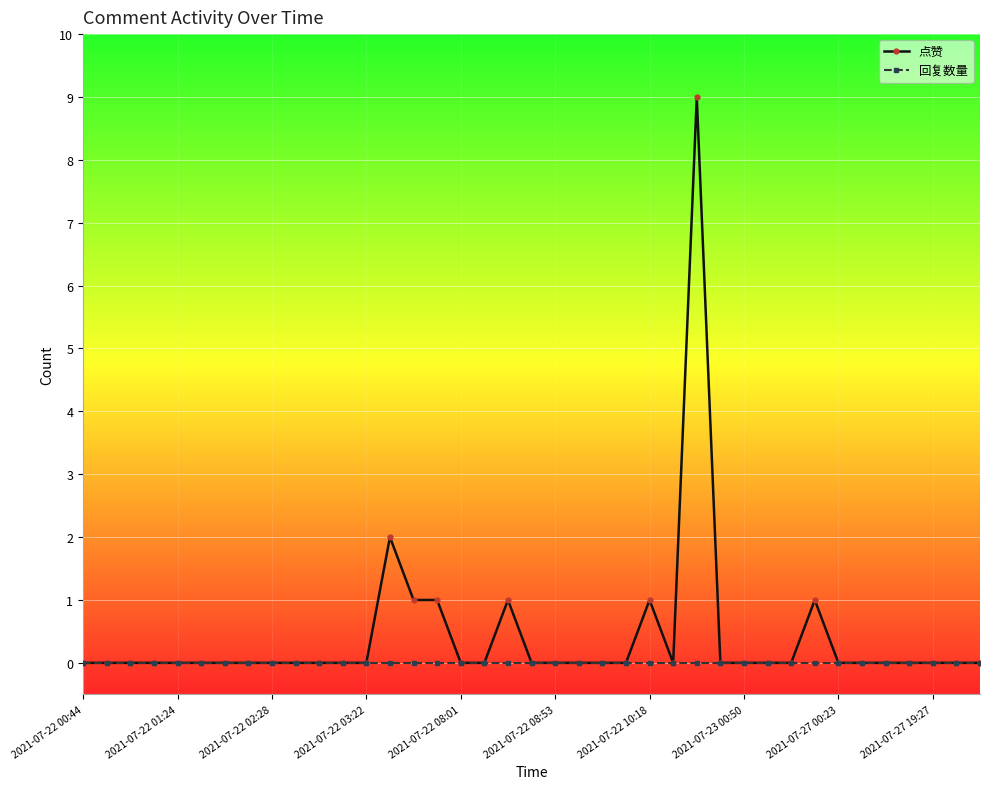

Which series has the largest range (max minus min)?

点赞